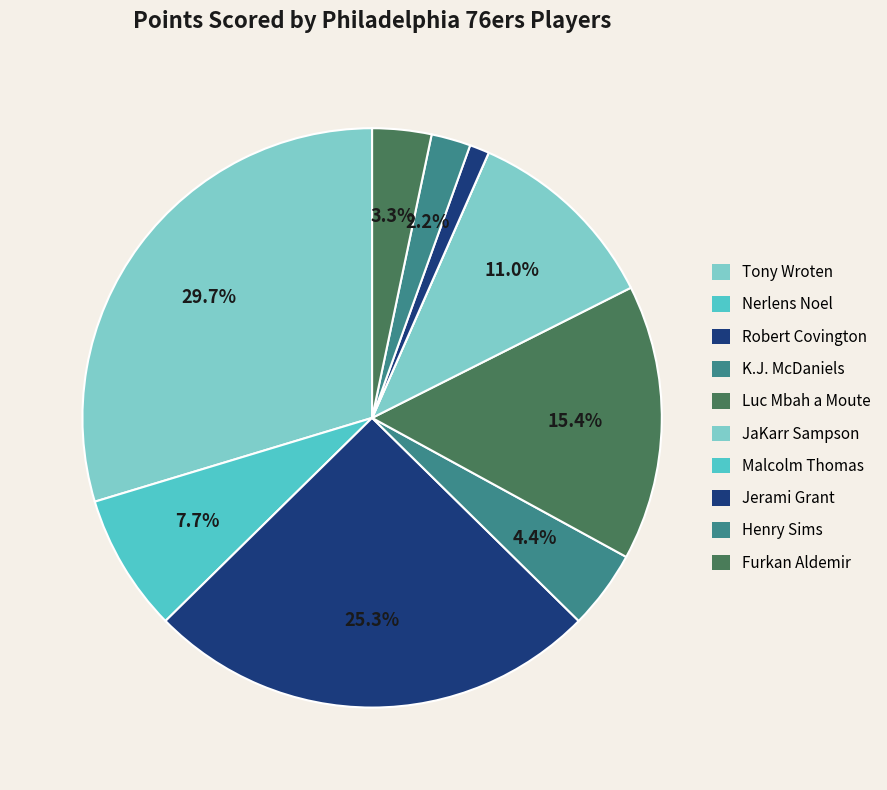

True or false: Luc Mbah a Moute accounts for 6% of the total.

False